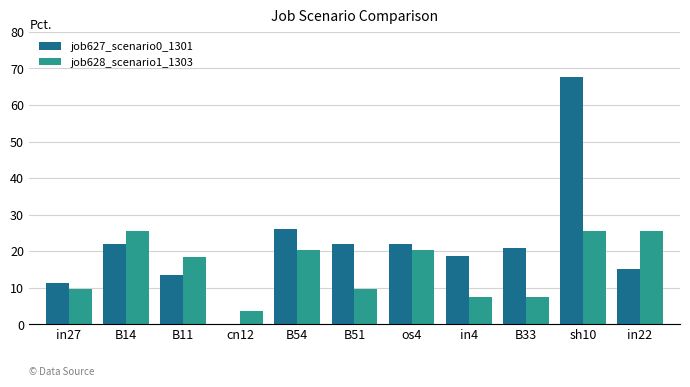

What are all the series names shown in the legend?

job627_scenario0_1301, job628_scenario1_1303